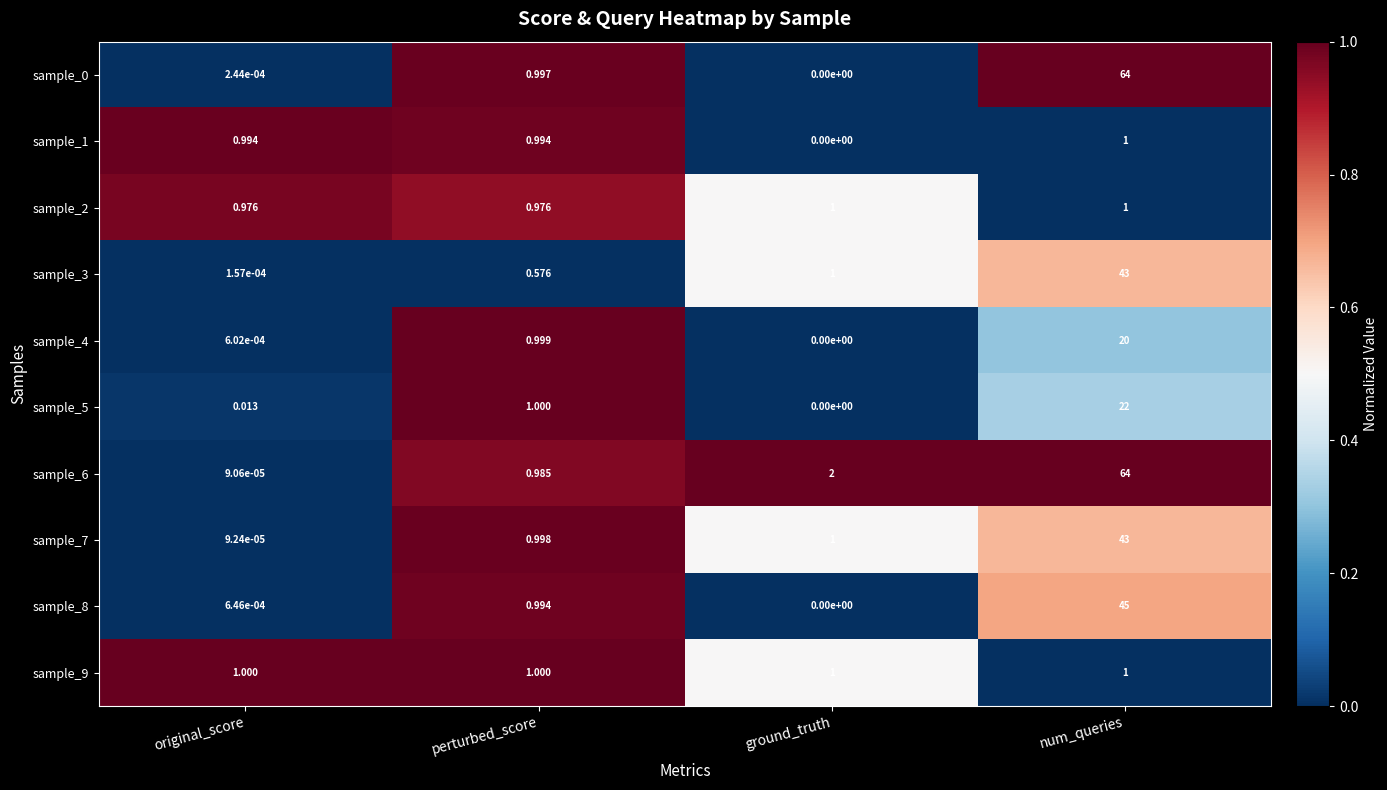

At which label is sample_5 closest to 11?

perturbed_score